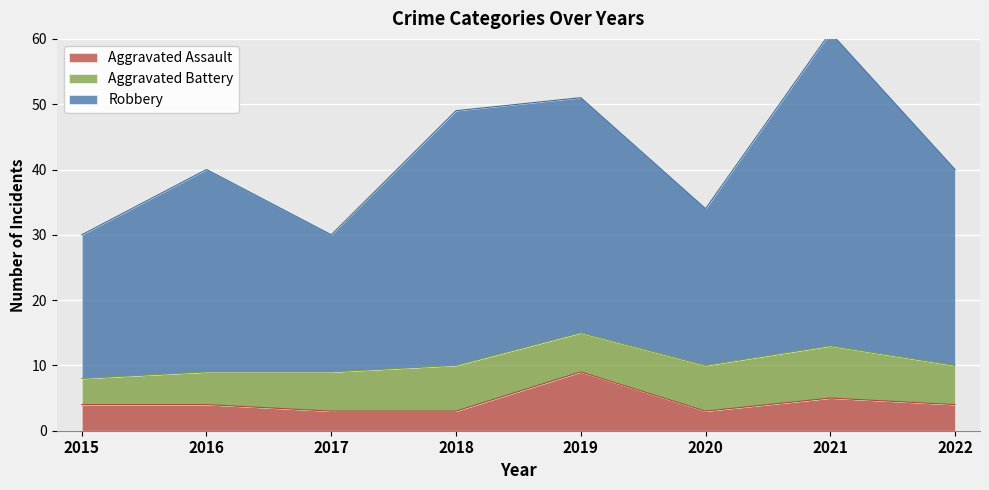

What is the maximum value for Aggravated Assault?

9